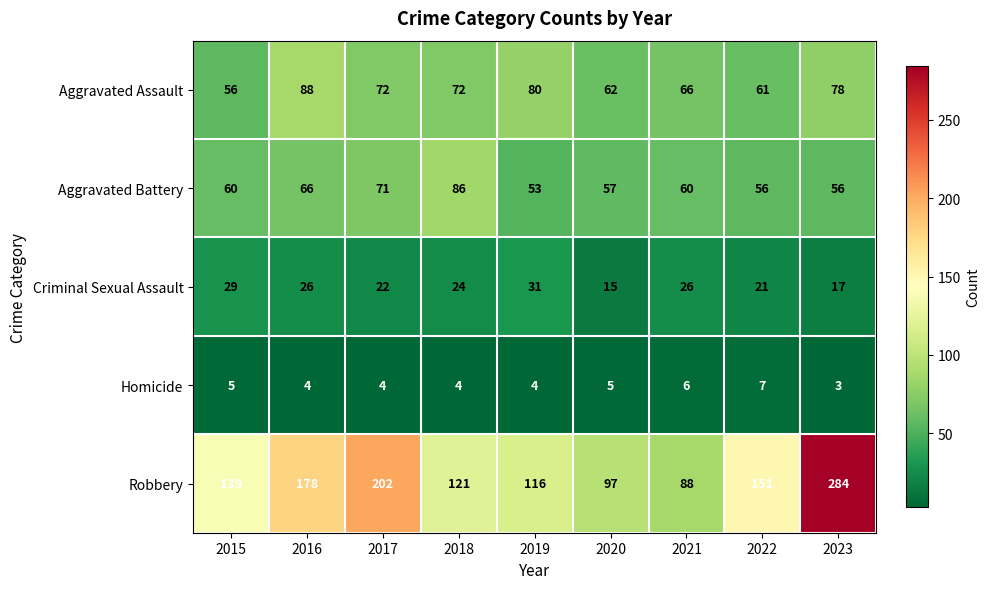

Where is Aggravated Battery nearest to the value 69?

2017